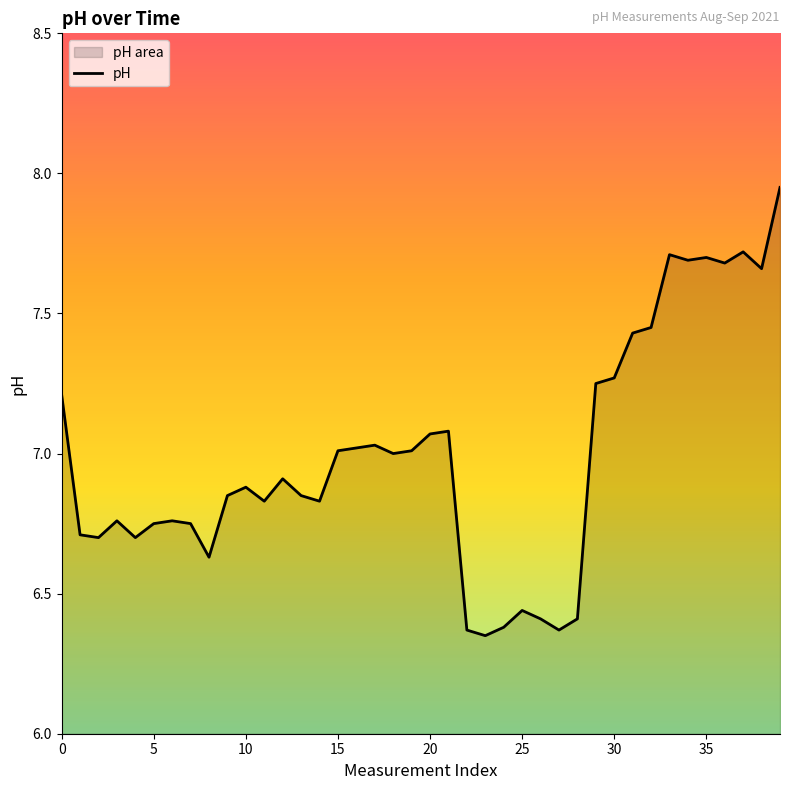

The chart shows a value of 10.2 at 25. True or false?

False